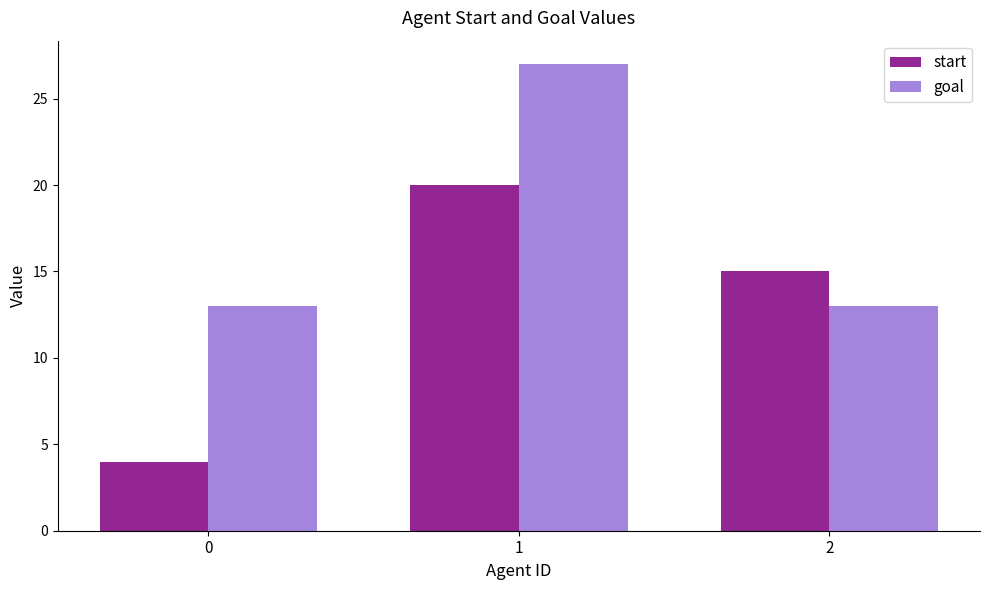

Which series has the largest range (max minus min)?

start